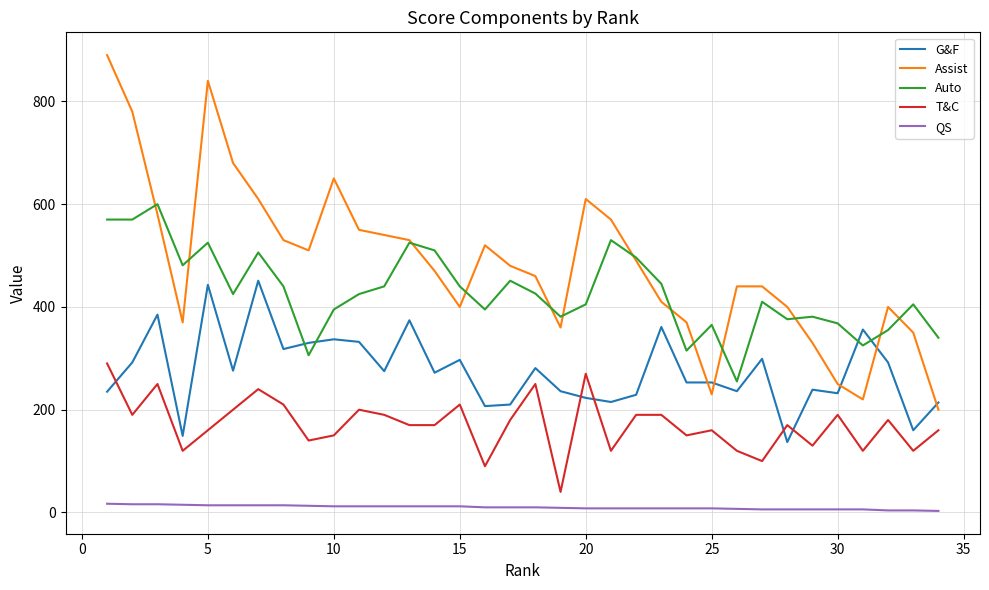

Which series has the largest total across all categories?

Assist